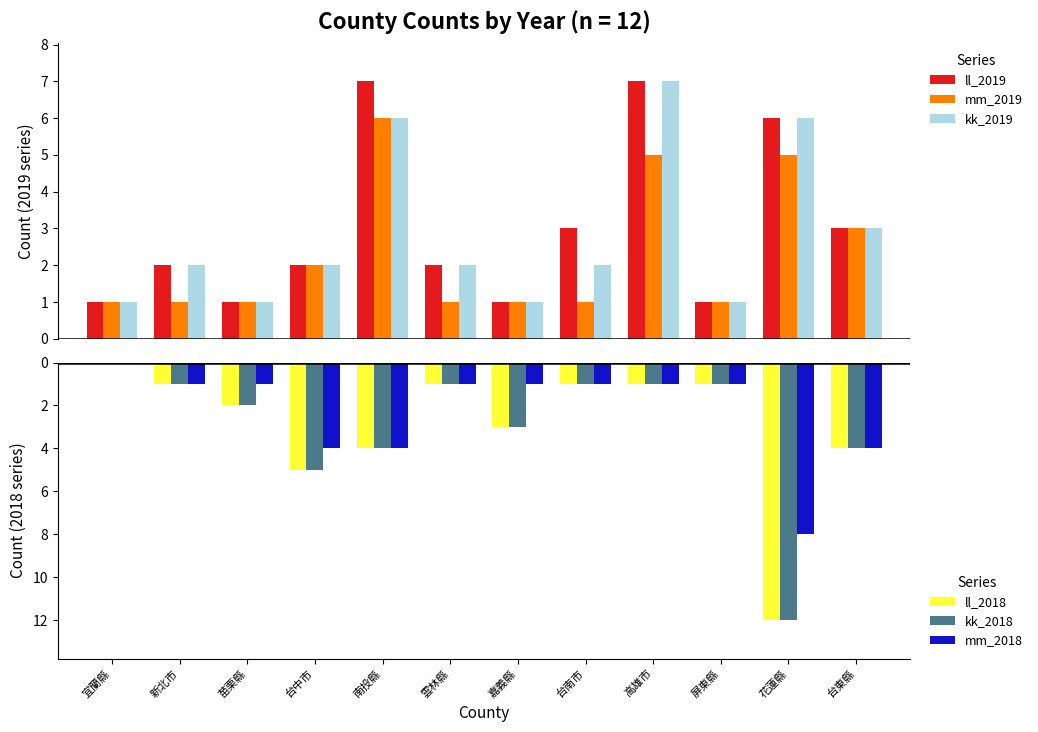

Does the chart contain stacked bars?

No